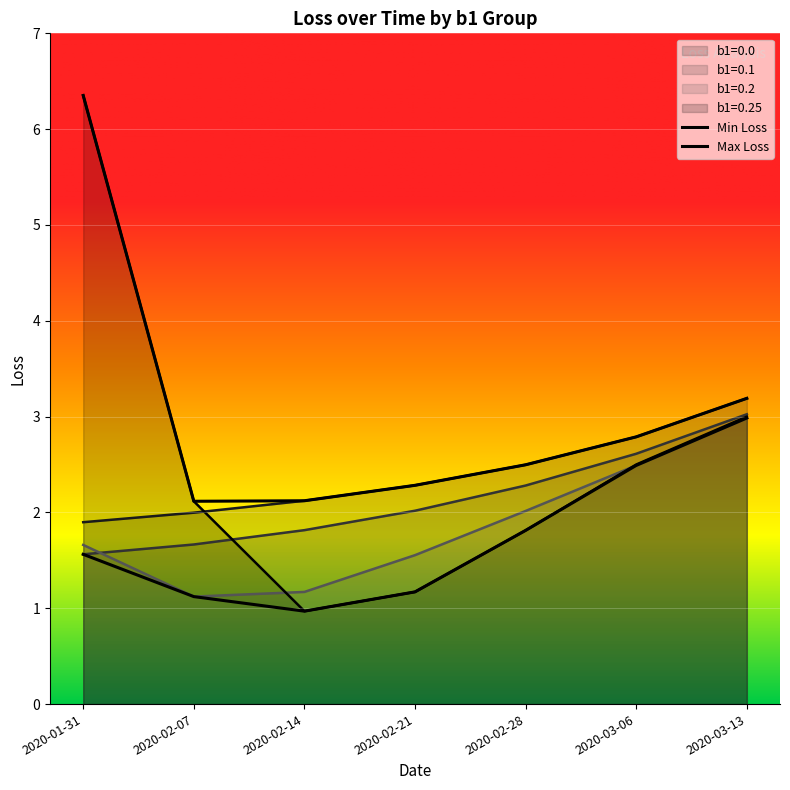

Reading right to left, transcribe all the data shown in this chart.

b1=0.0: 2020-03-13=3.2	2020-03-06=2.8	2020-02-28=2.5	2020-02-21=2.3	2020-02-14=2.1	2020-02-07=2.0	2020-01-31=1.9
b1=0.1: 2020-03-13=3.0	2020-03-06=2.6	2020-02-28=2.3	2020-02-21=2.0	2020-02-14=1.8	2020-02-07=1.7	2020-01-31=1.6
b1=0.2: 2020-03-13=3.0	2020-03-06=2.5	2020-02-28=2.0	2020-02-21=1.6	2020-02-14=1.2	2020-02-07=1.1	2020-01-31=1.7
b1=0.25: 2020-03-13=3.0	2020-03-06=2.5	2020-02-28=1.8	2020-02-21=1.2	2020-02-14=1.0	2020-02-07=2.1	2020-01-31=6.4